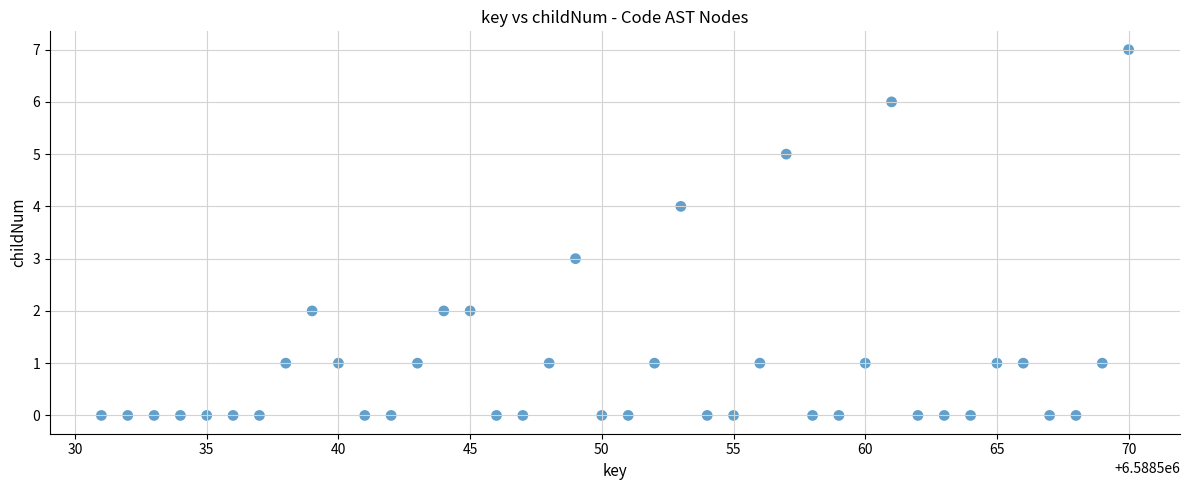

What is the range of X values (max minus min)?

39